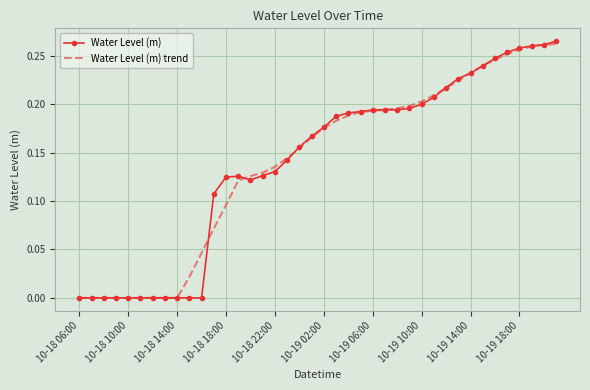

Which series has the widest spread of values?

Water Level (m)